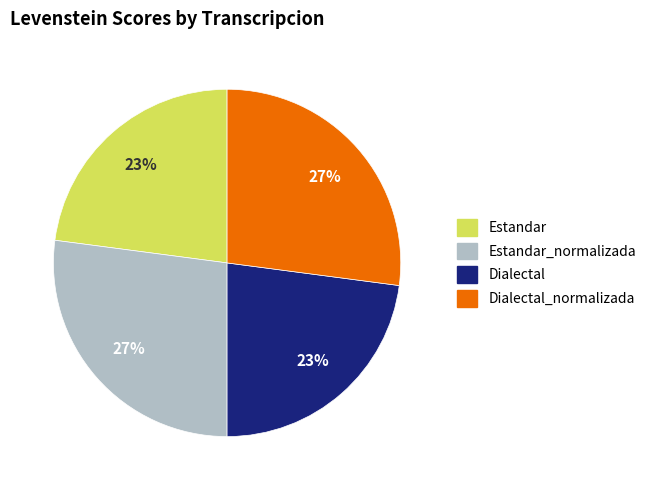

The Estandar_normalizada slice represents 27% of the pie. True or false?

True